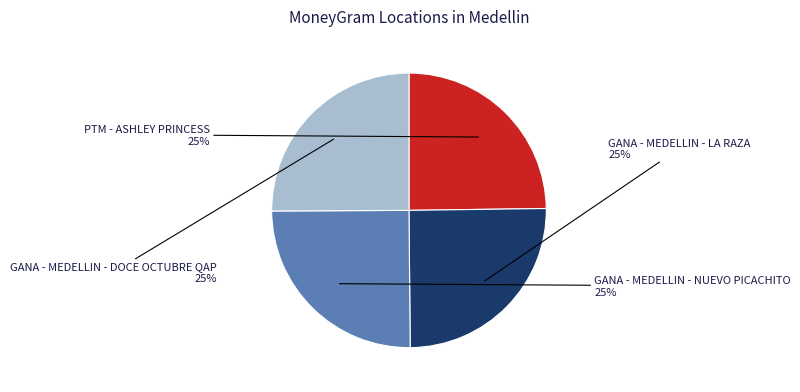

To the nearest percent, what portion does GANA - MEDELLIN - NUEVO PICACHITO represent?

25%